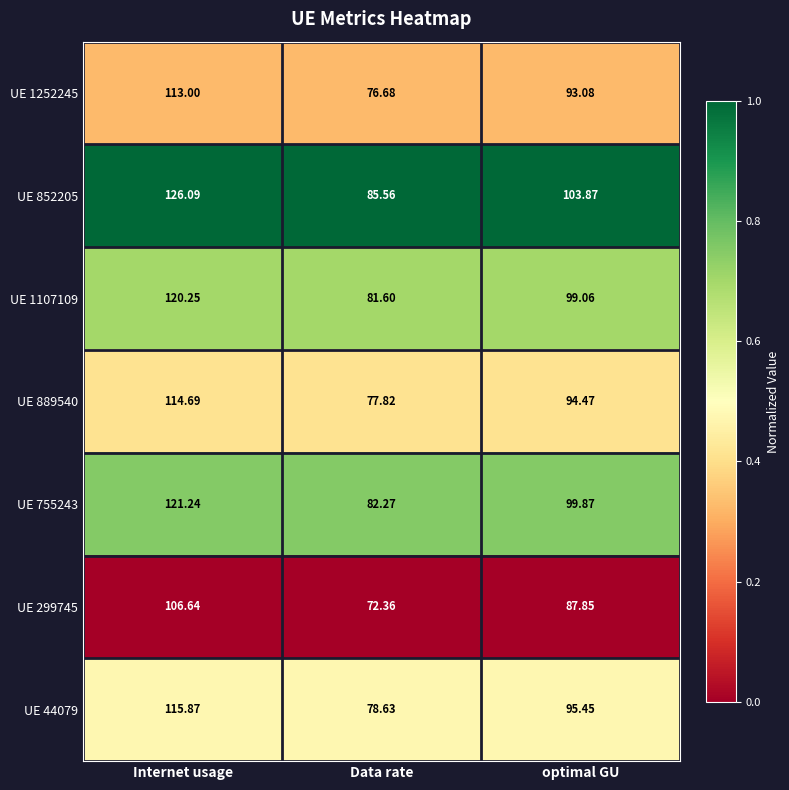

List the labels in order of UE 44079 value, largest first.

Internet usage, optimal GU, Data rate